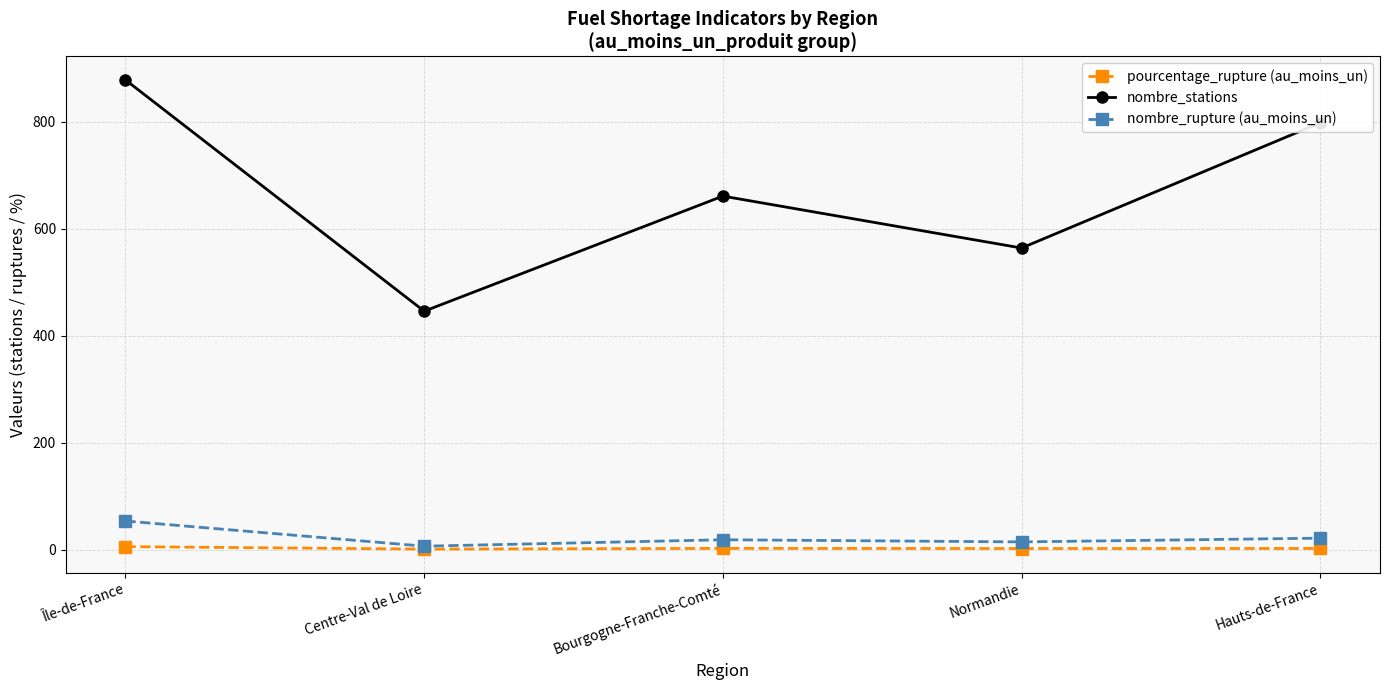

What is the total value across all series at Hauts-de-France?

822.8